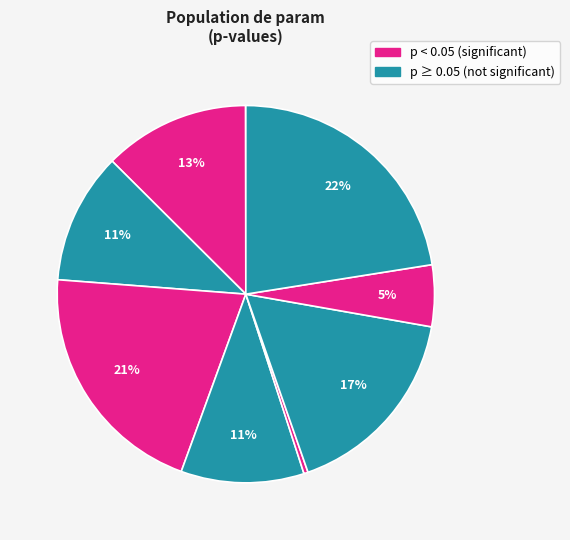

To the nearest percent, what is the average slice percentage?

10%